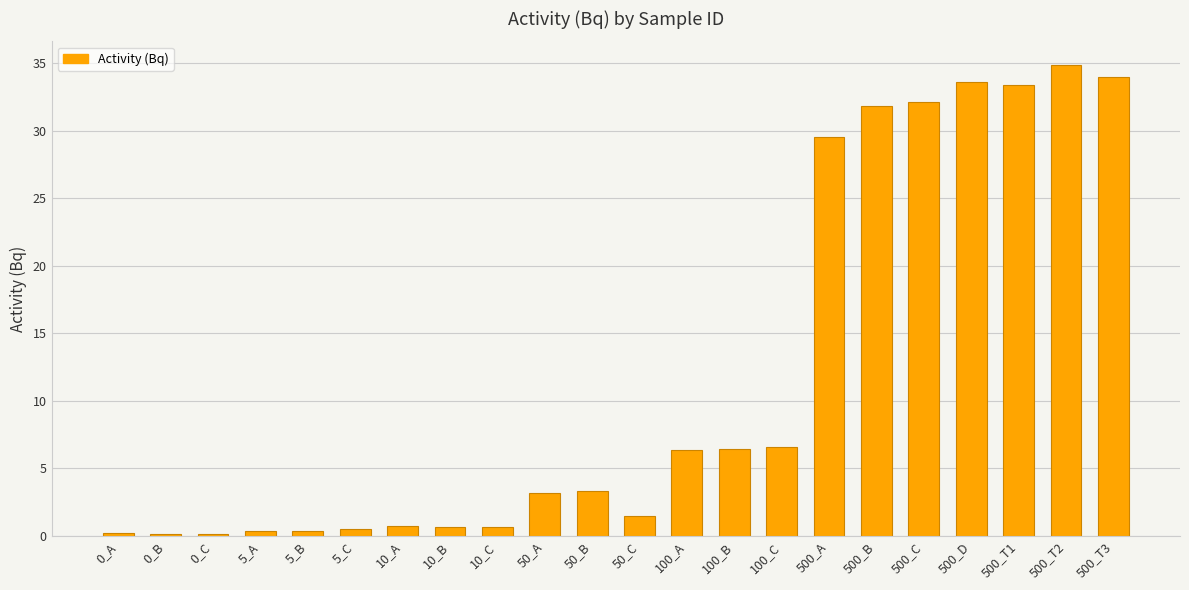

What is the difference between the values at 50_A and 5_A?

2.8